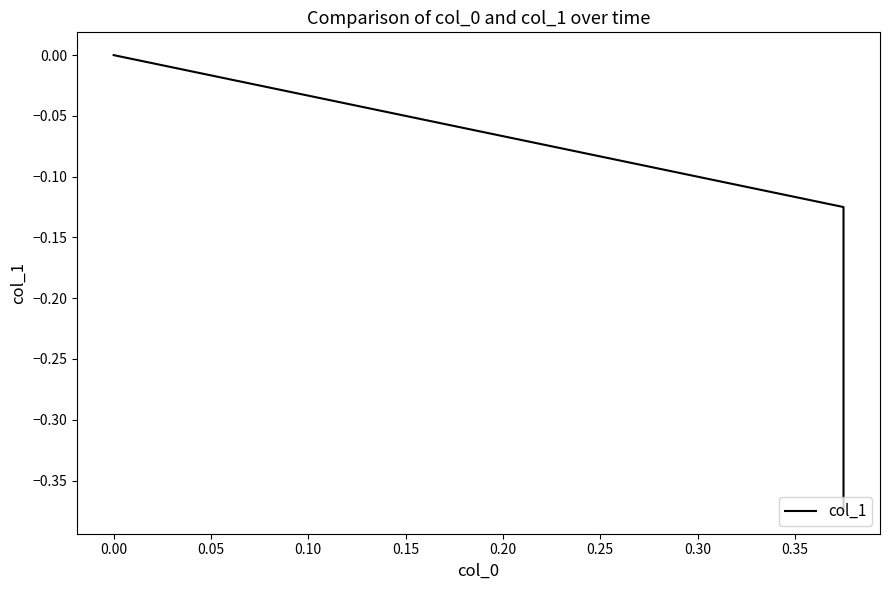

What is the value of the 2nd point from the left?

-0.1